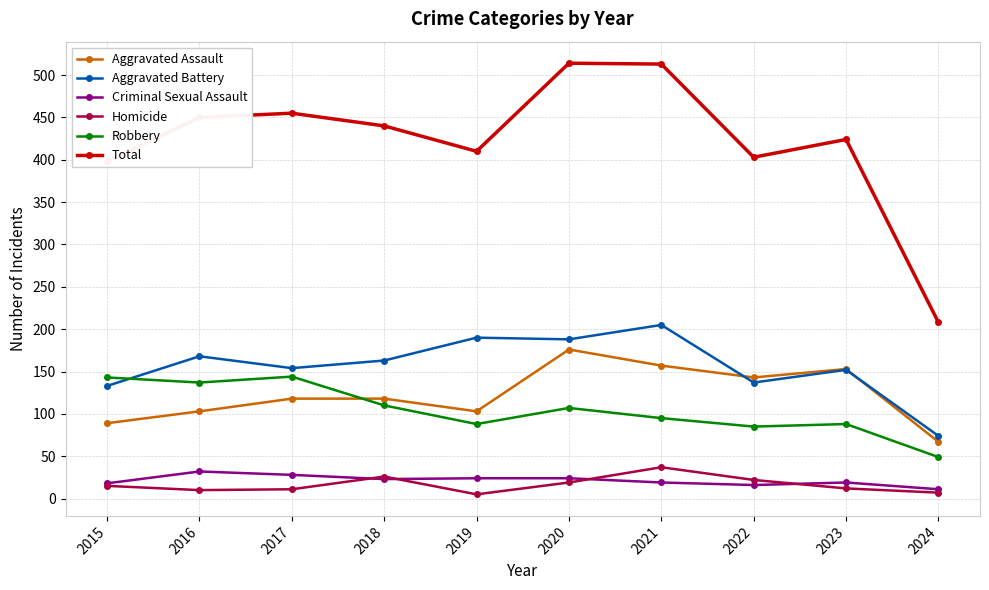

Which series has the largest range (max minus min)?

Total